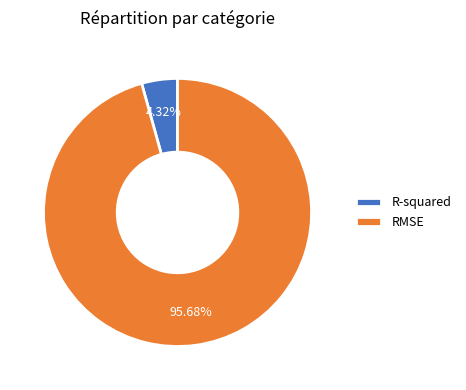

Is it true that R-squared is 4% of the pie?

True